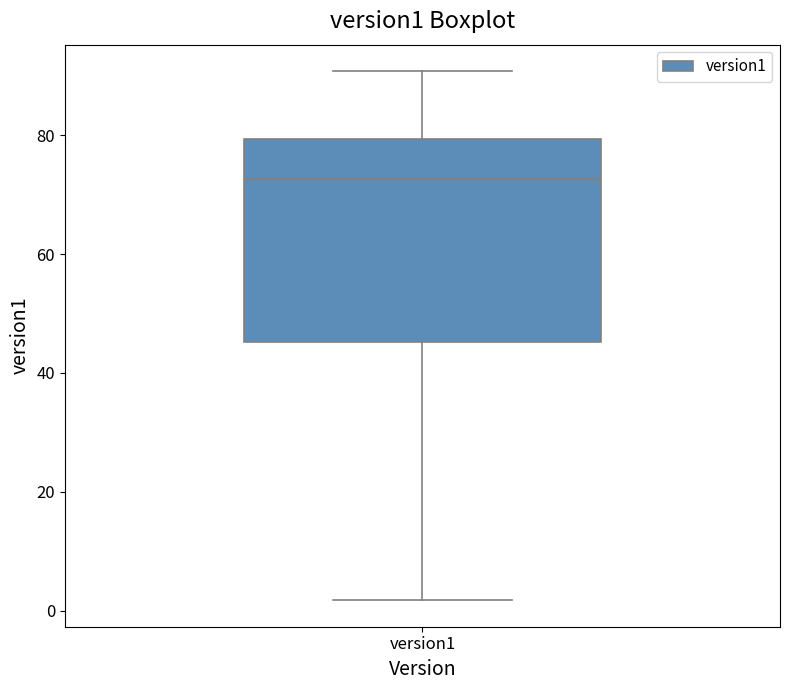

Read this box plot against the y-axis: the position of the median line, the range covered by the box, and the ends of both whiskers. The values are not printed on the chart, so give them approximately, as read against the axis.

median 72, box 46 to 80, whiskers 2 to 90